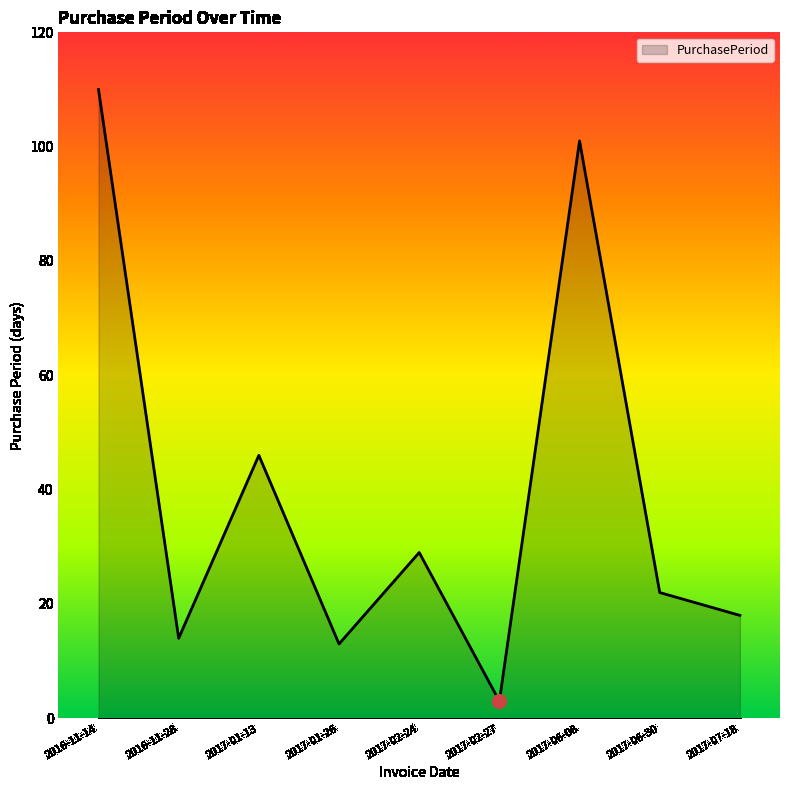

What is the greatest value displayed?

110